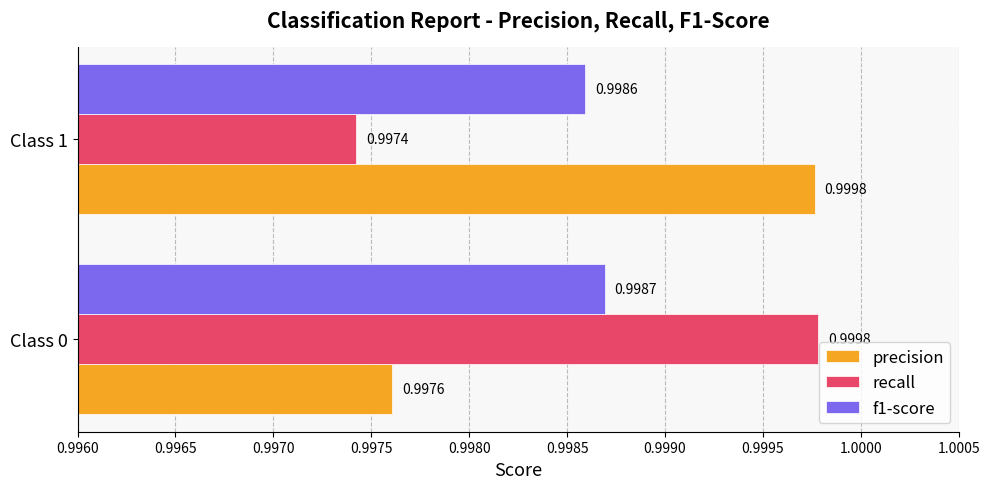

At which label is f1-score closest to 0?

Class 1